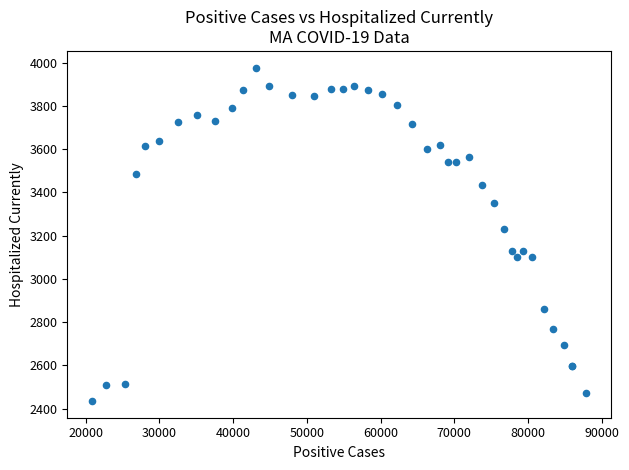

What Y value in the scatter plot is closest to 3206?

3229